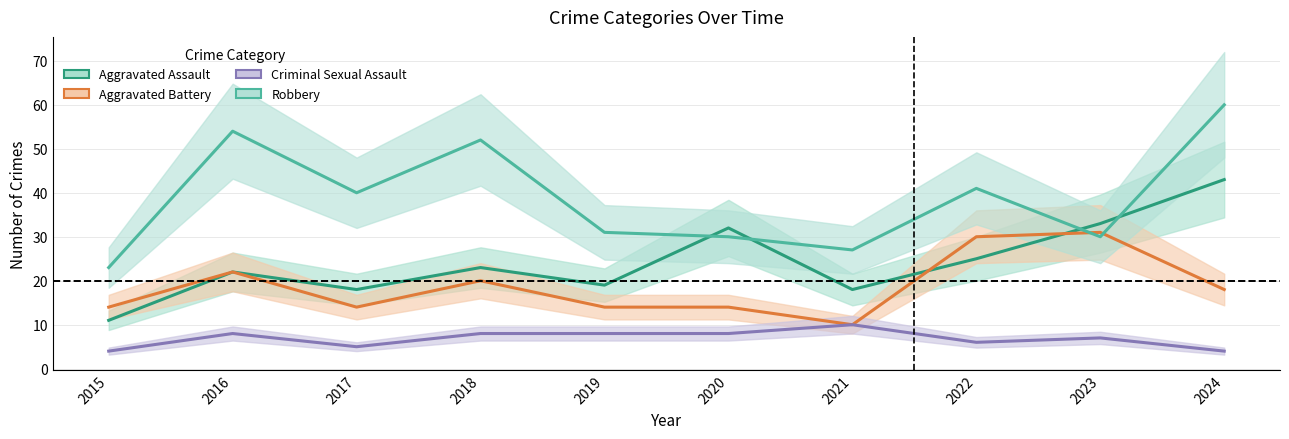

What is the minimum value for Robbery?

23